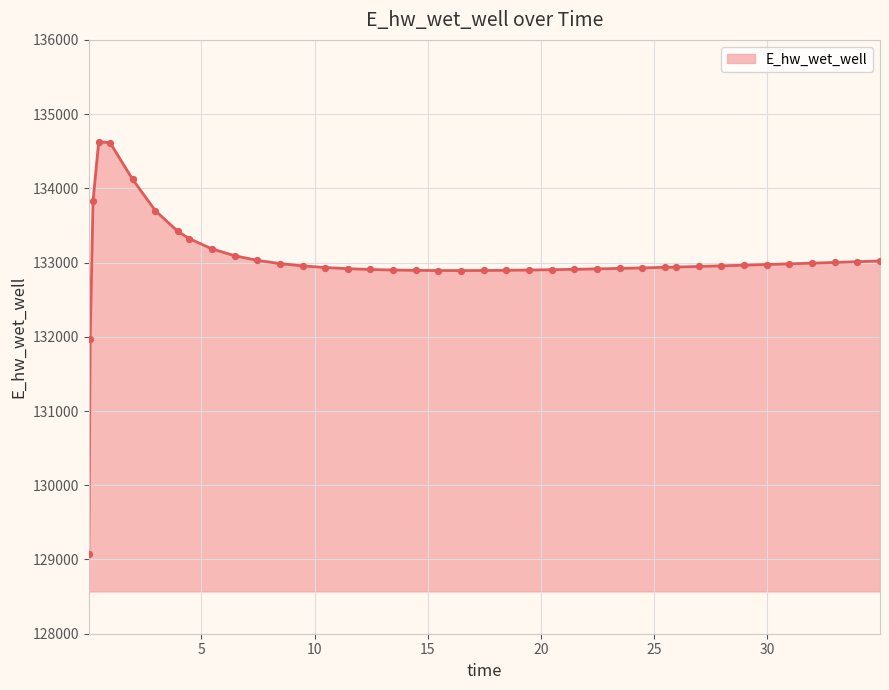

What is the greatest value displayed?

134628.0